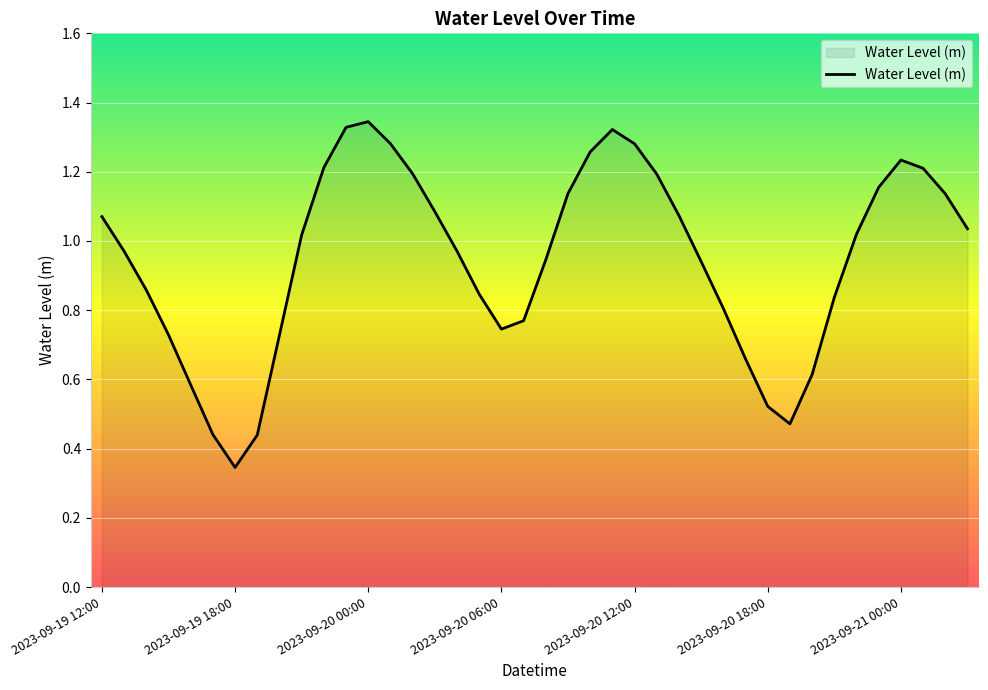

Does the chart display data point markers on the line(s)?

No